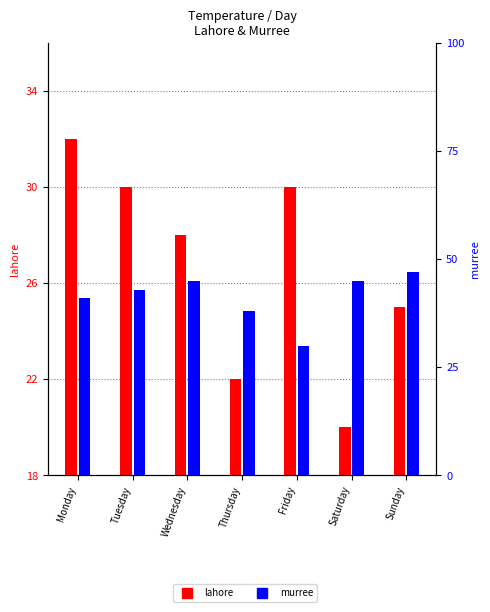

How many bars are there in each group?

2